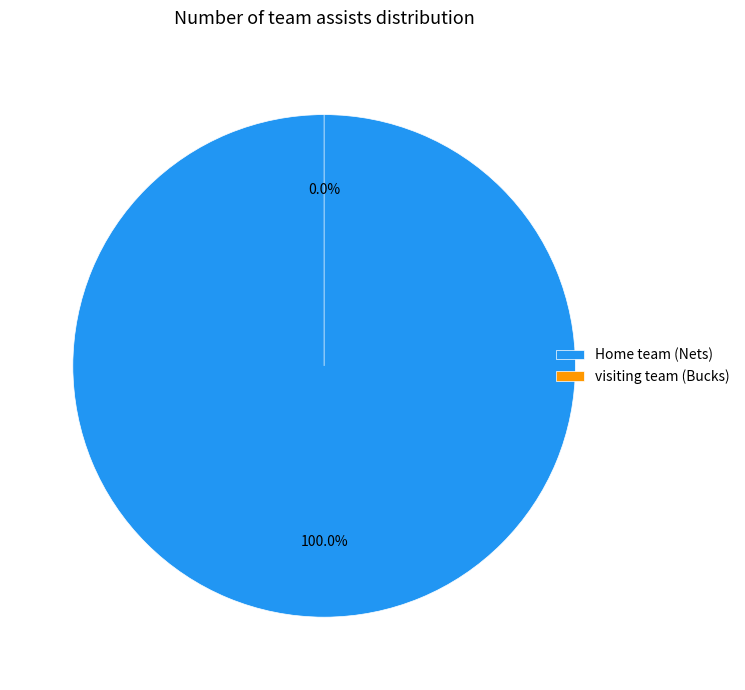

To the nearest percent, what is the difference between the largest and smallest slice percentages?

100%